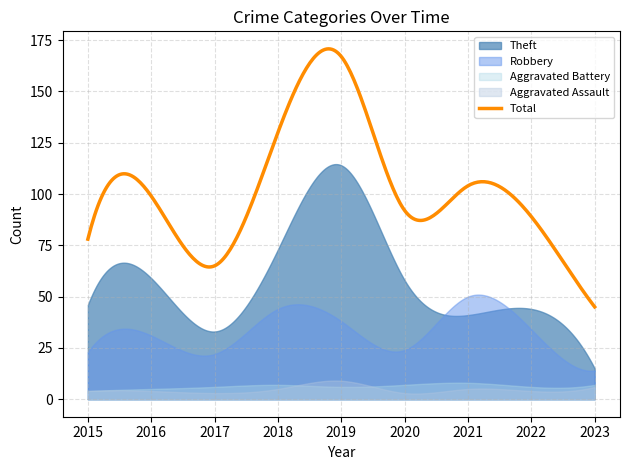

True or false: Aggravated Battery and Theft cross at least once.

False